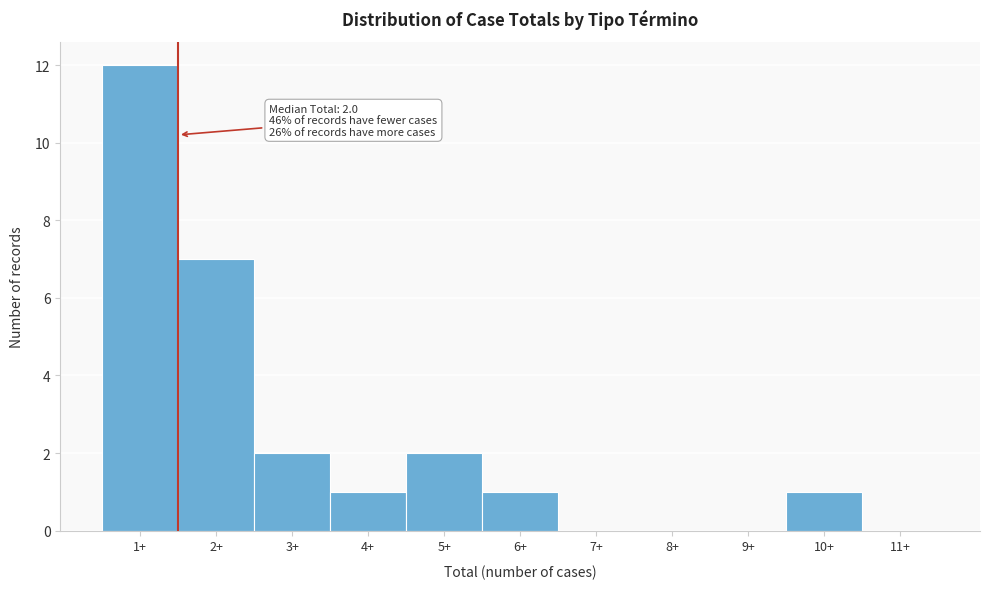

Reading left to right, list all the values displayed in this chart.

1+=12	2+=7	3+=2	4+=1	5+=2	6+=1	7+=0	8+=0	9+=0	10+=1	11+=0